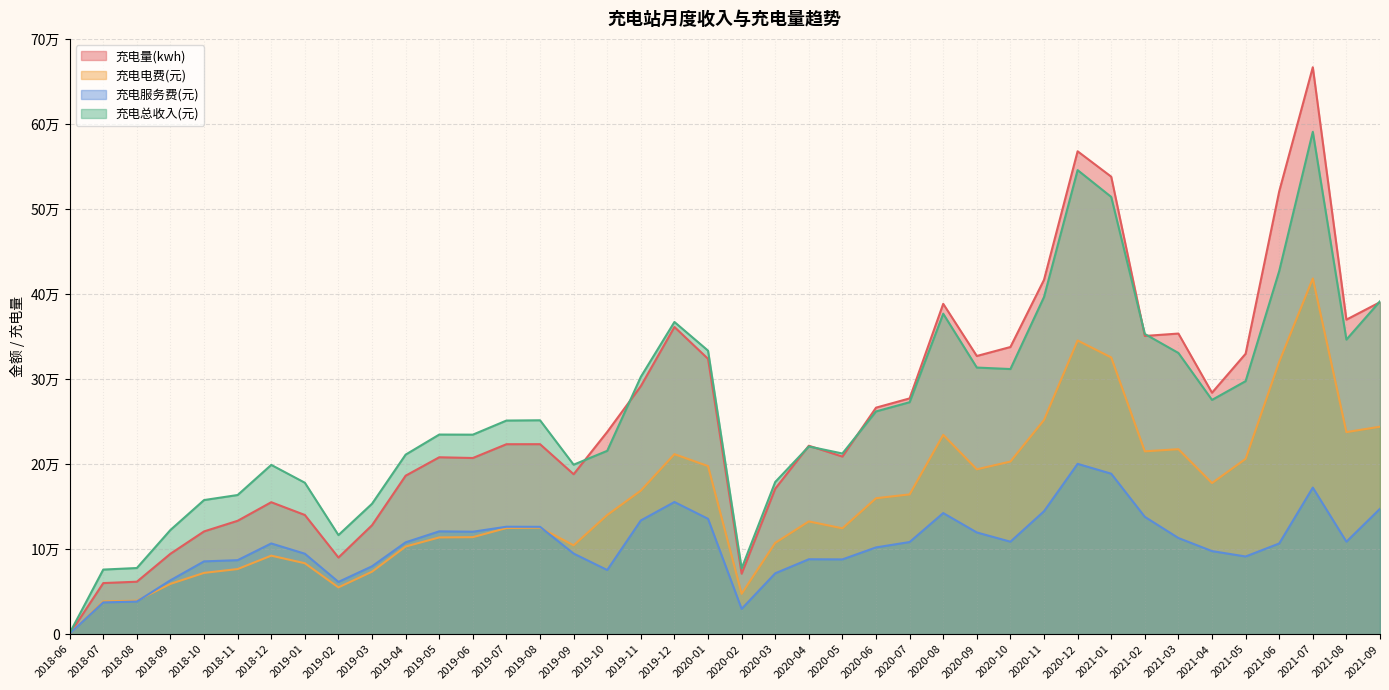

How many data points in 充电电费(元) are less than 140245?

20